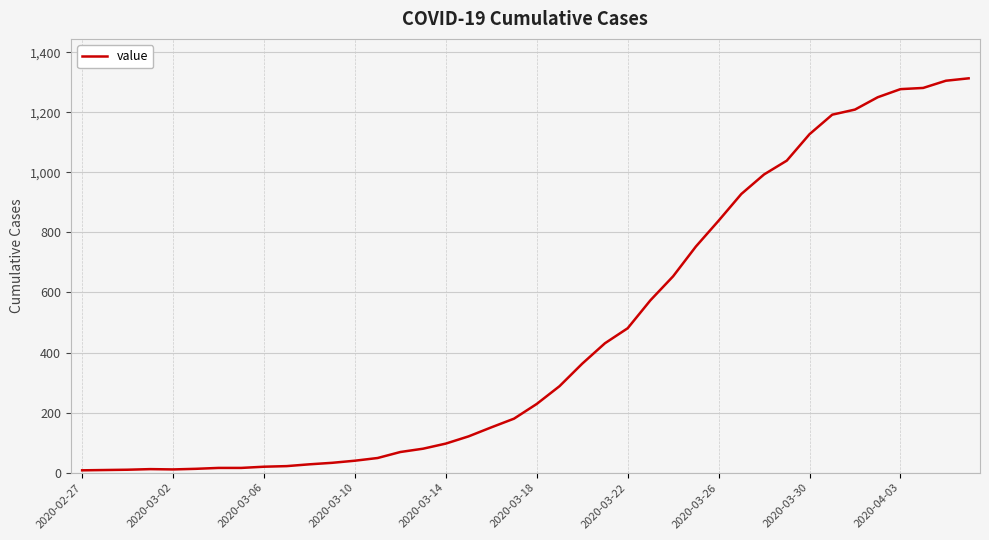

What is the greatest value displayed?

1313